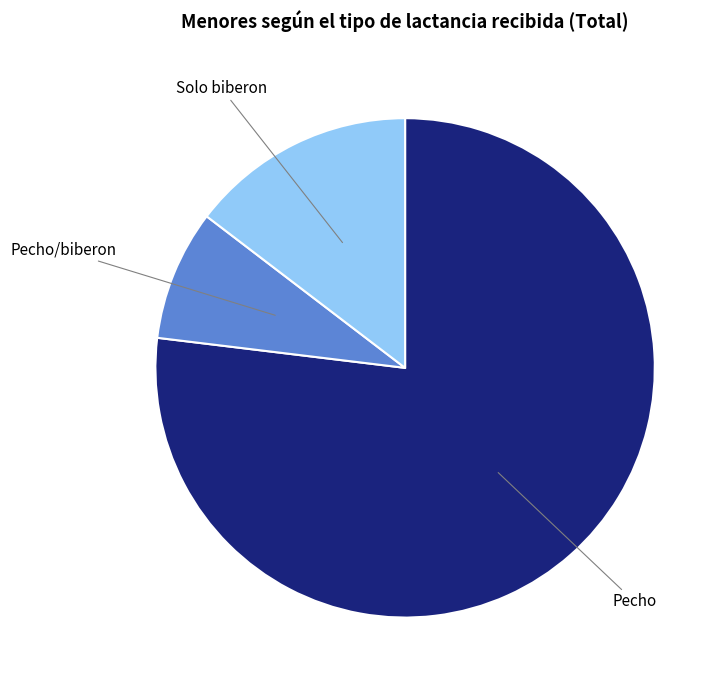

The Pecho/biberon slice represents 8% of the pie. True or false?

True